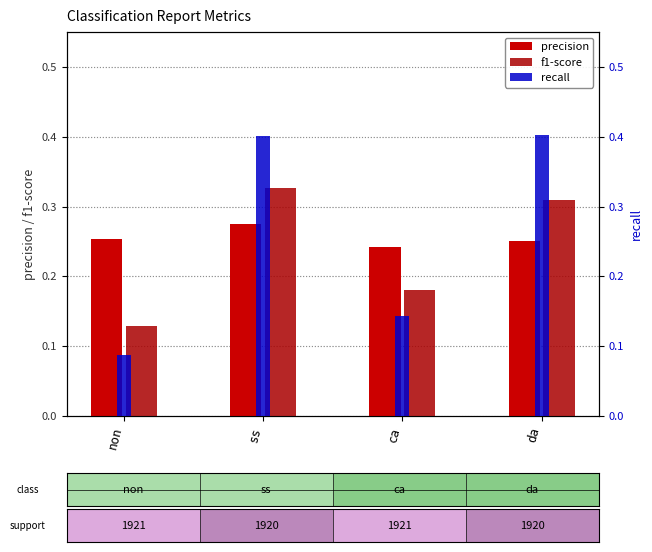

Which series has the largest total across all categories?

recall